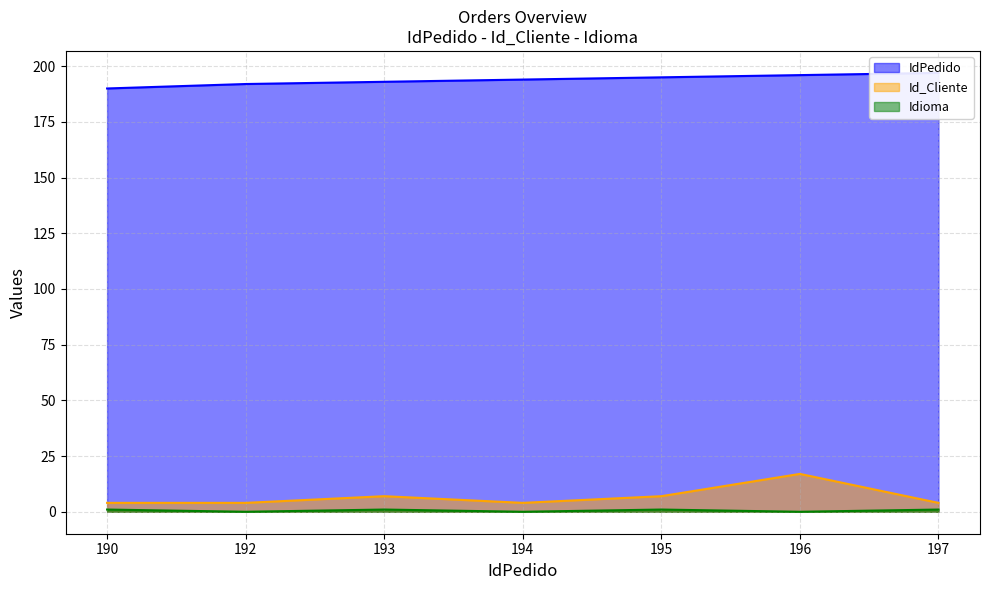

How many values in the Id_Cliente series exceed 4?

3